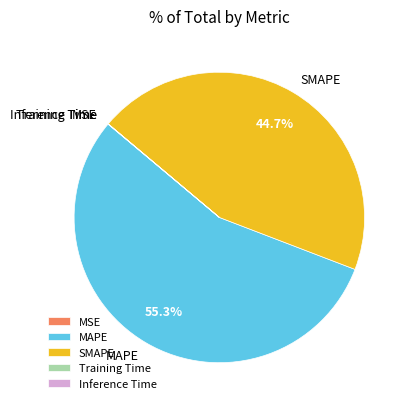

Which category has the biggest portion of the pie?

MAPE